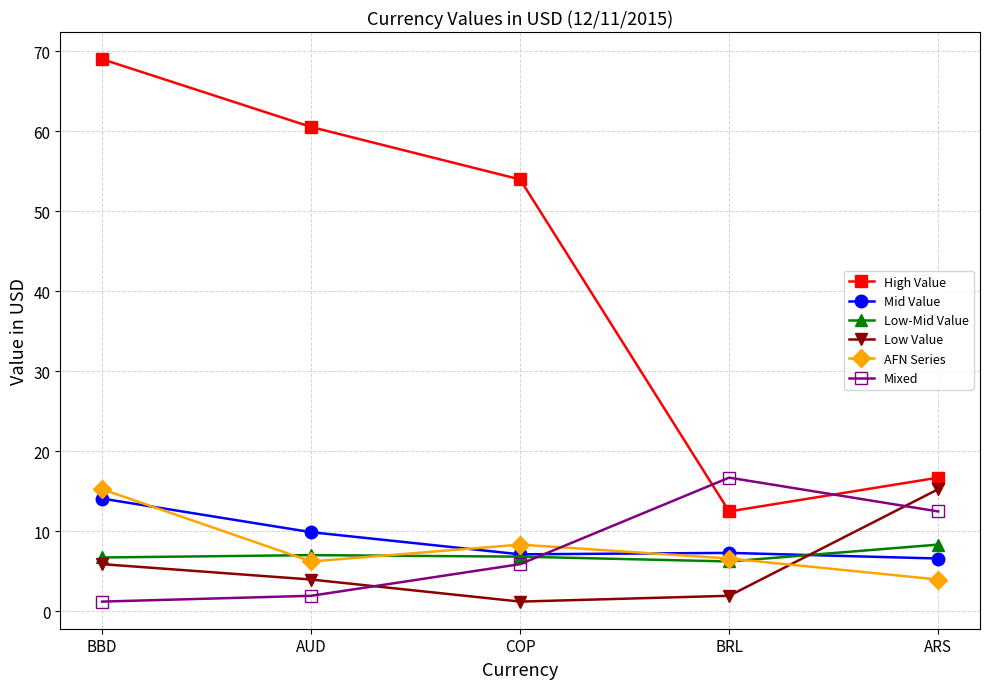

True or false: High Value and Low Value cross at least once.

False